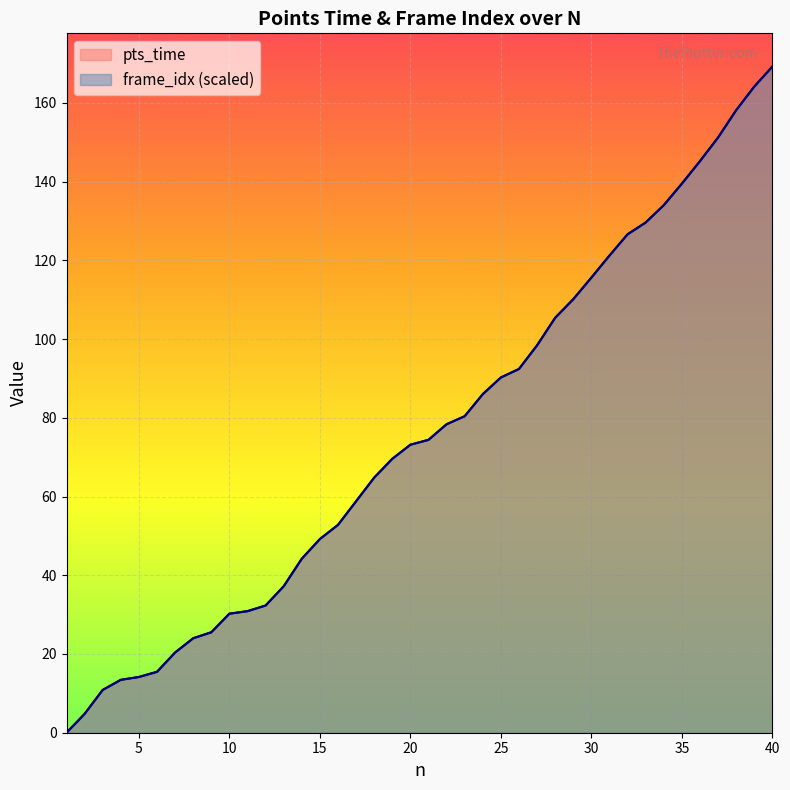

At which category is the sum across all series the highest?

40